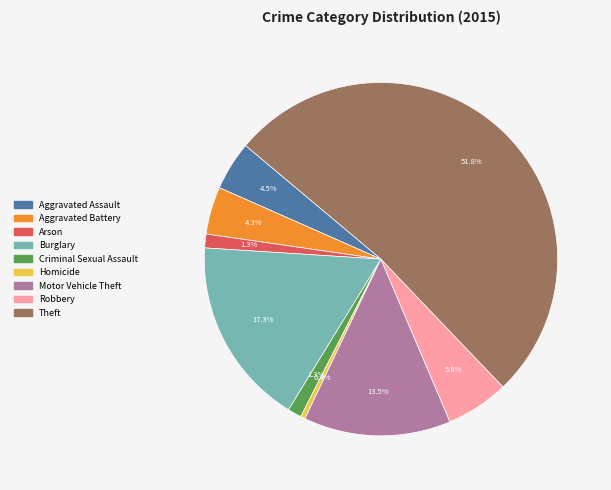

Does Burglary represent more than half of the total?

No